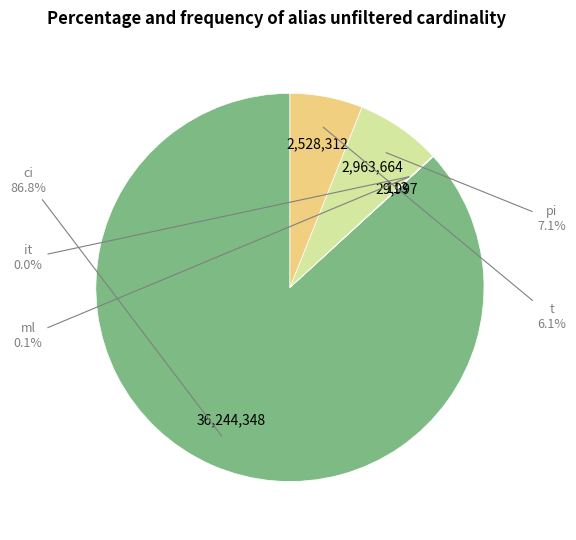

To the nearest percent, what is the difference between the largest and smallest slice percentages?

87%